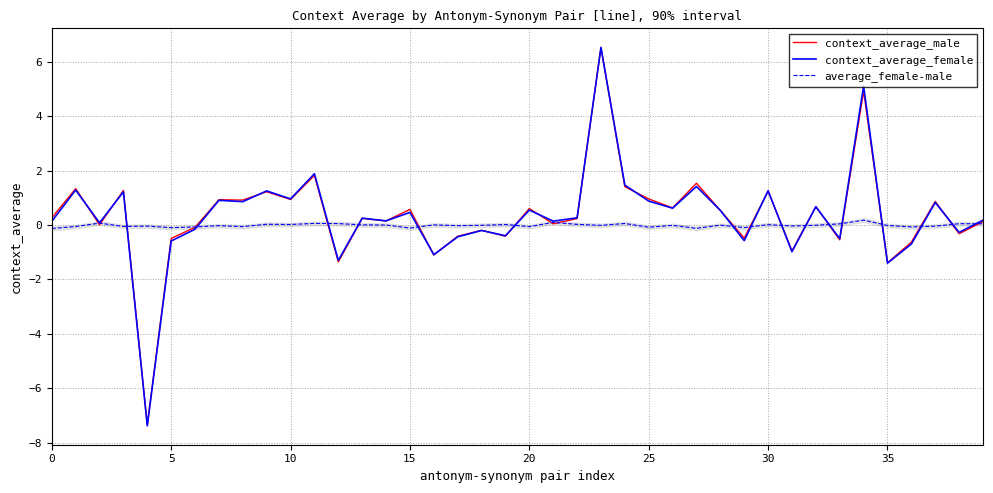

What is the sum of all context_average_male values?

14.4